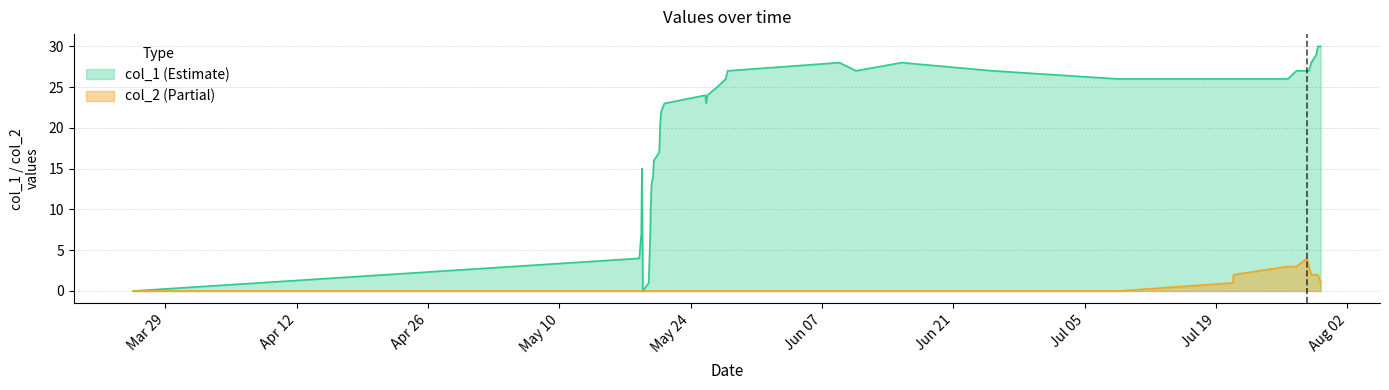

What is the highest value of the col_2 series?

4